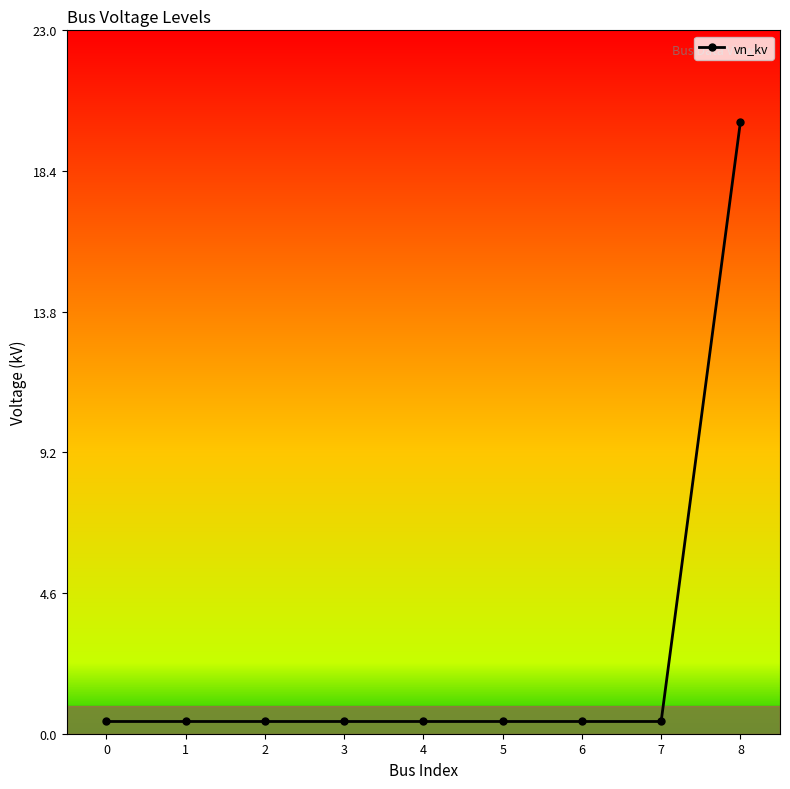

Reading left to right, list all the values displayed in this chart.

0.4	0.4	0.4	0.4	0.4	0.4	0.4	0.4	20.0